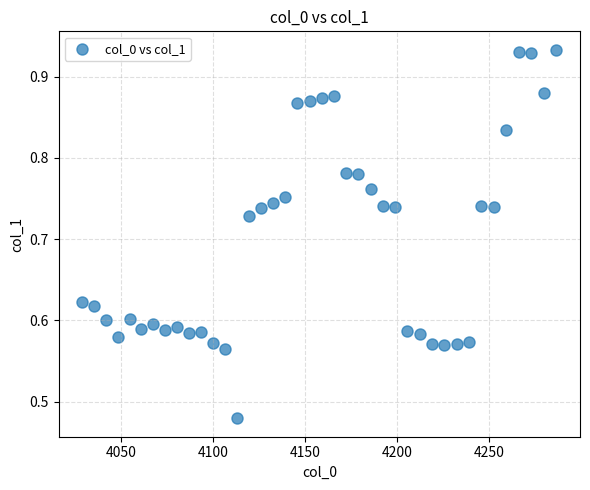

How many points are shown in the scatter plot?

40